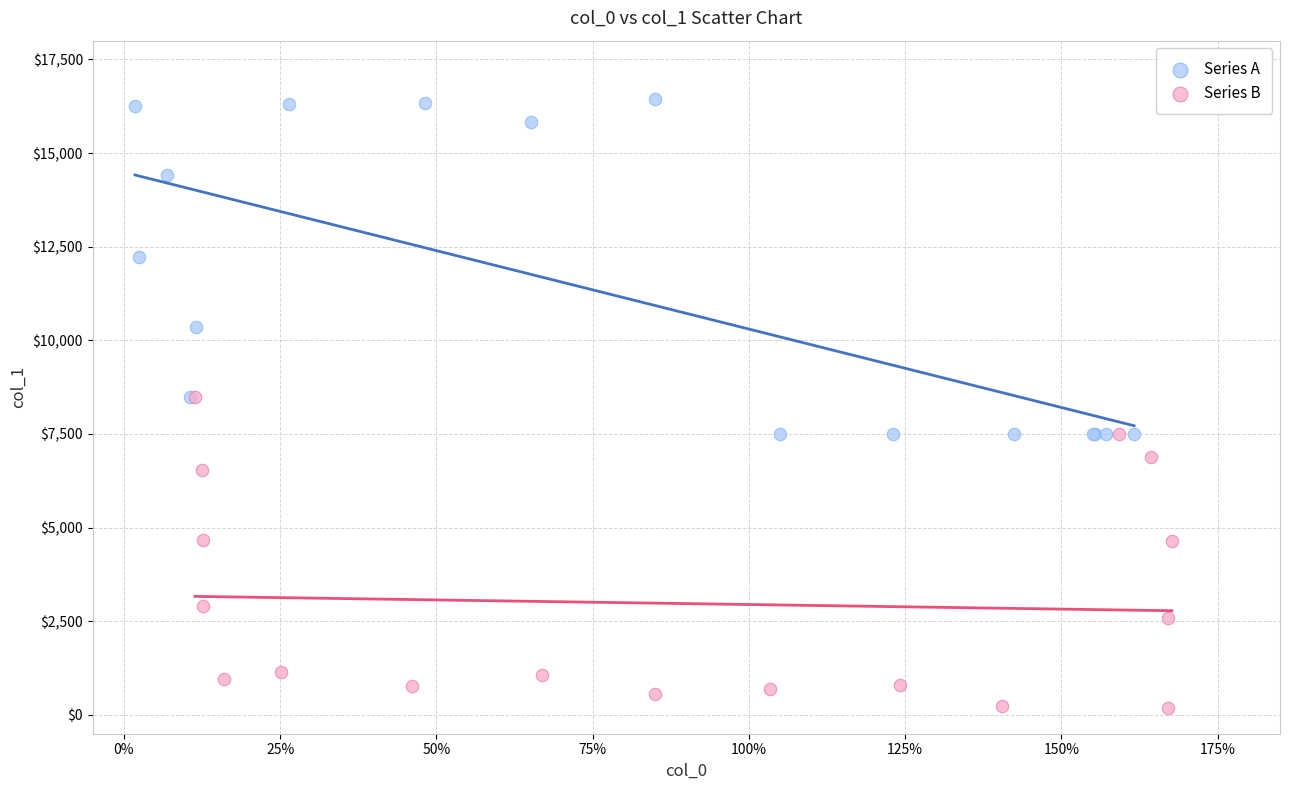

Which series reaches the maximum Y coordinate?

Series A